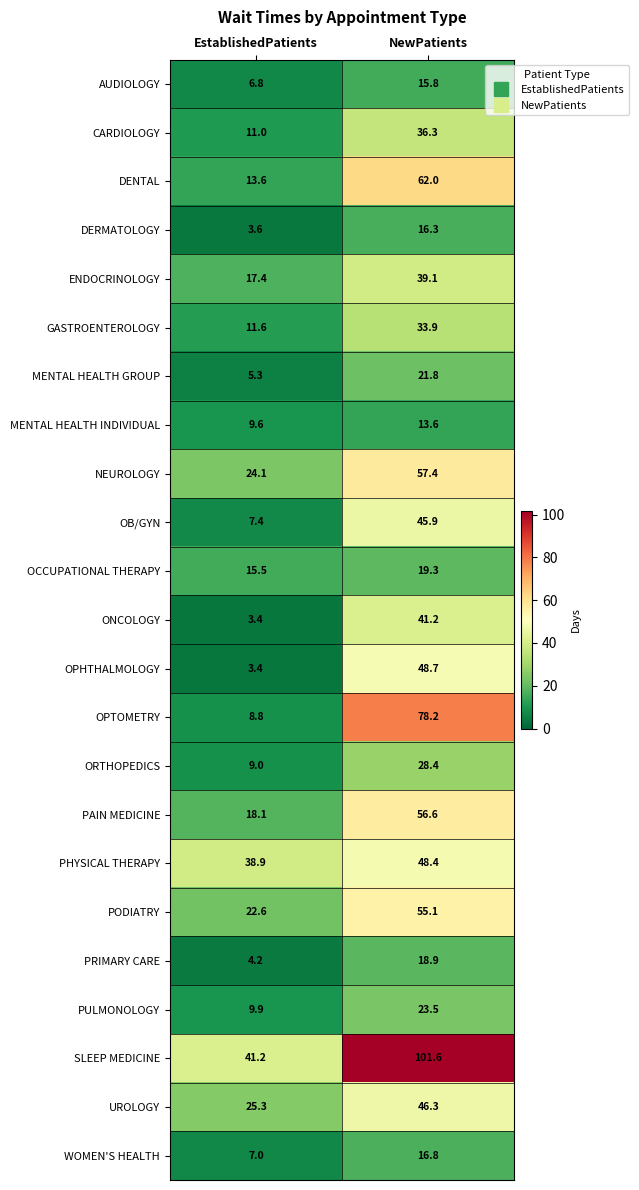

Which series has the largest total across all categories?

SLEEP MEDICINE